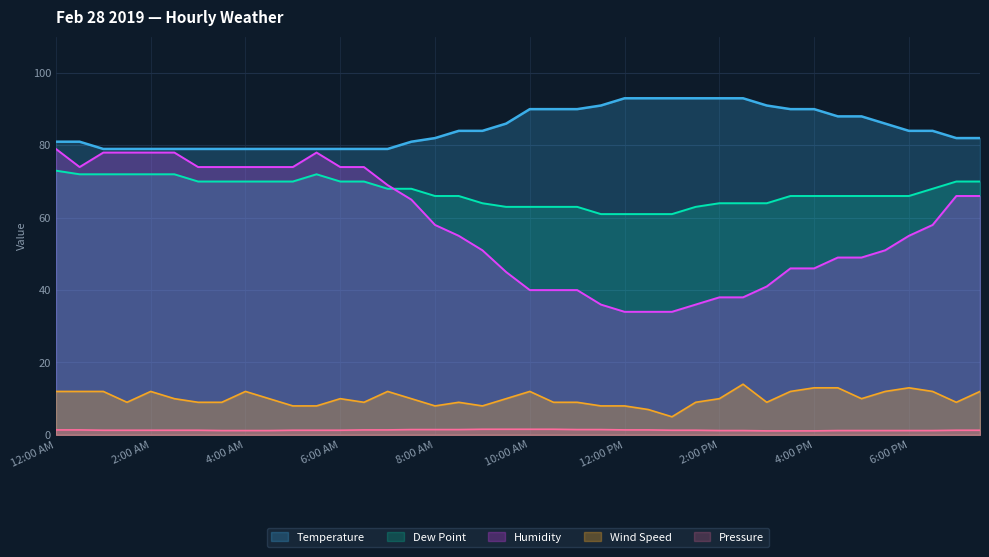

What is the total value across all series at 4:00 AM?

236.2